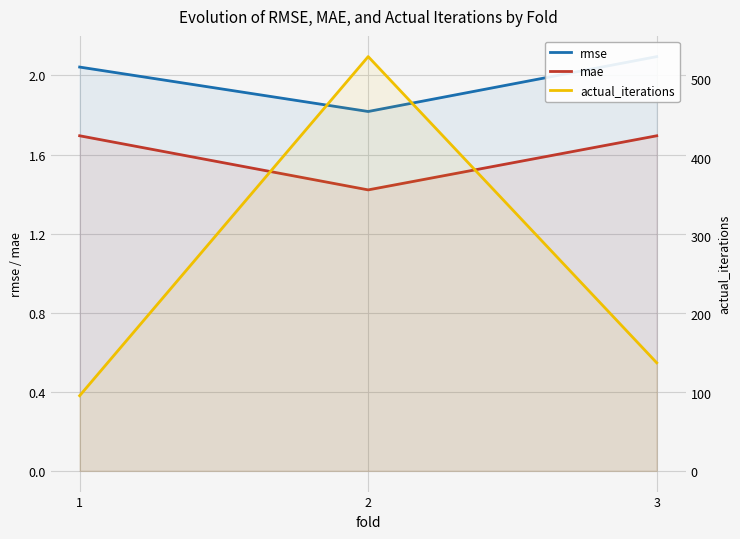

What is the sum of the rmse values at 1 and 3?

4.1